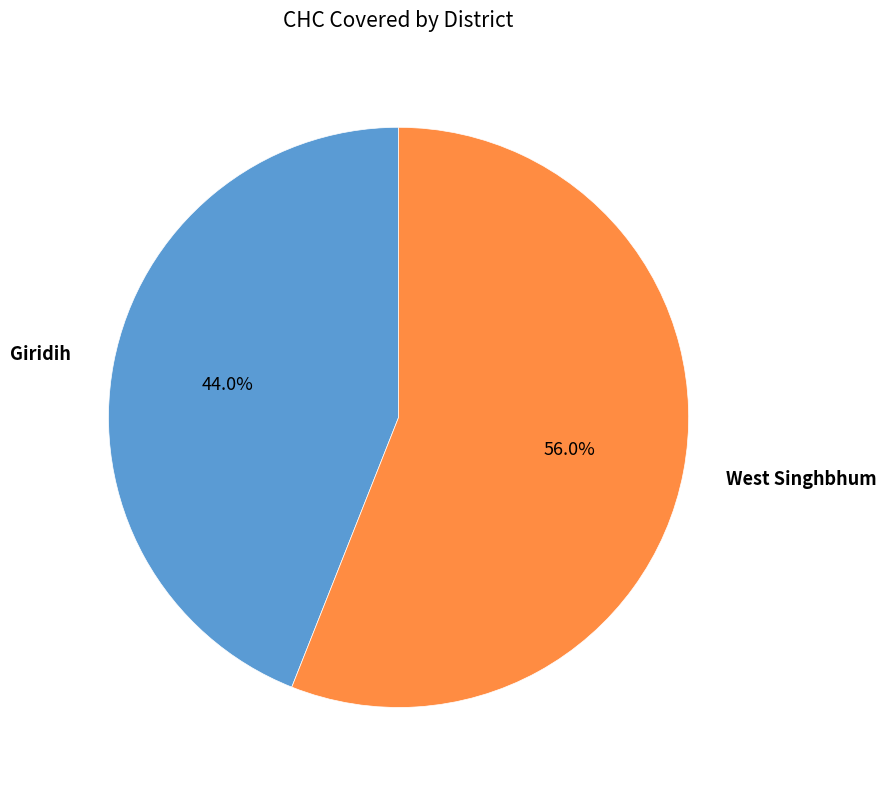

Which category has the smallest portion of the pie?

Giridih